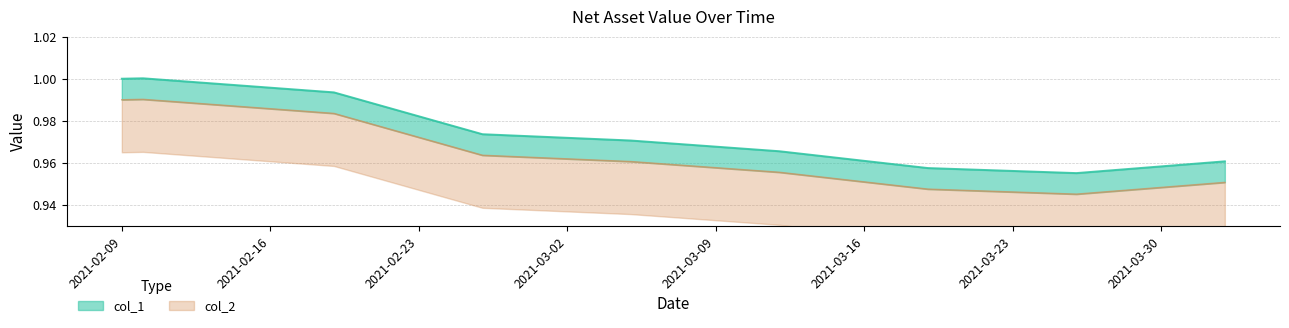

How many lines are shown in the chart?

2